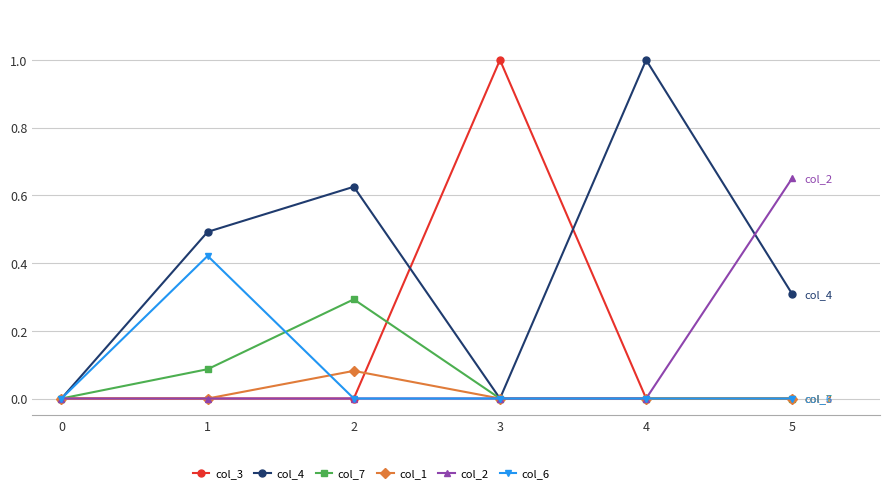

True or false: col_7 has more than 0 points higher than both neighbors.

True